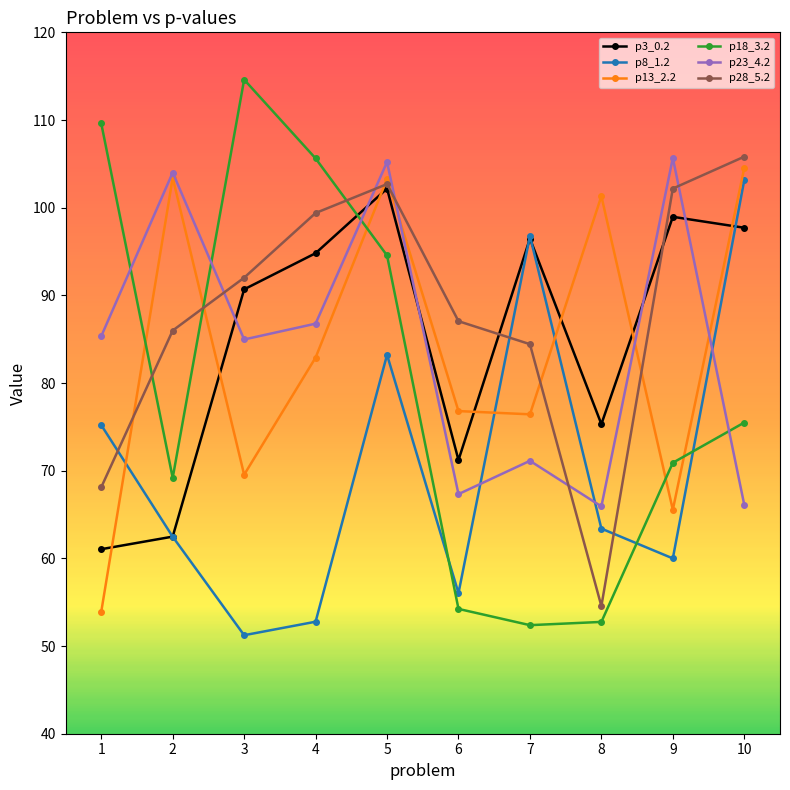

At which category does p18_3.2 reach its first local valley?

2